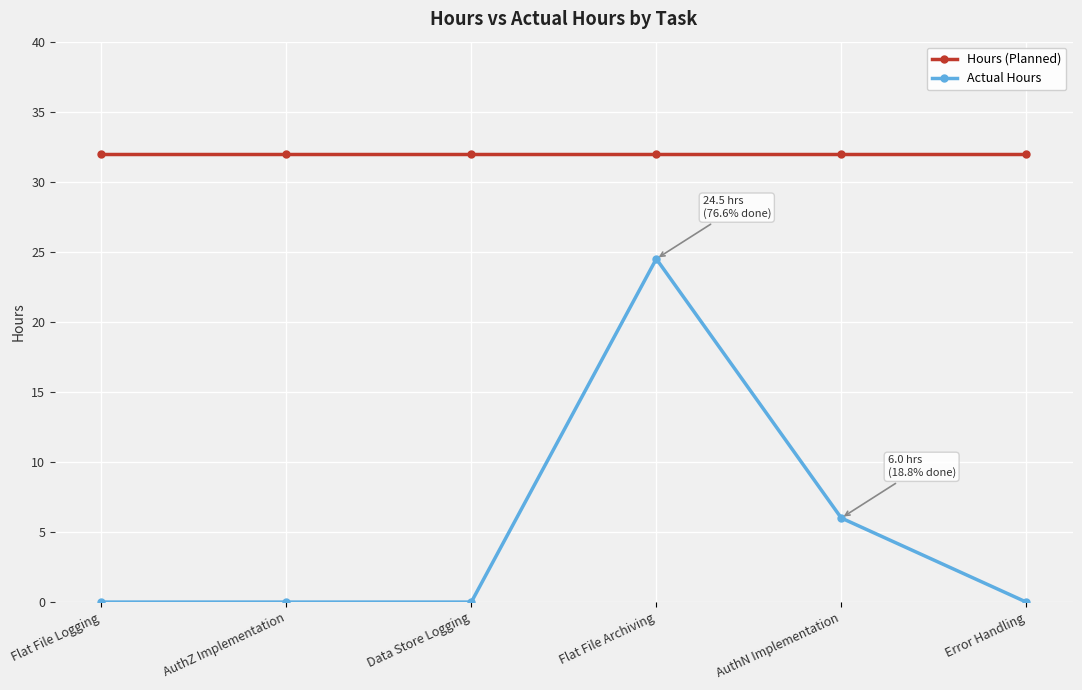

List the series in order of their peak value, highest first.

Hours (Planned), Actual Hours